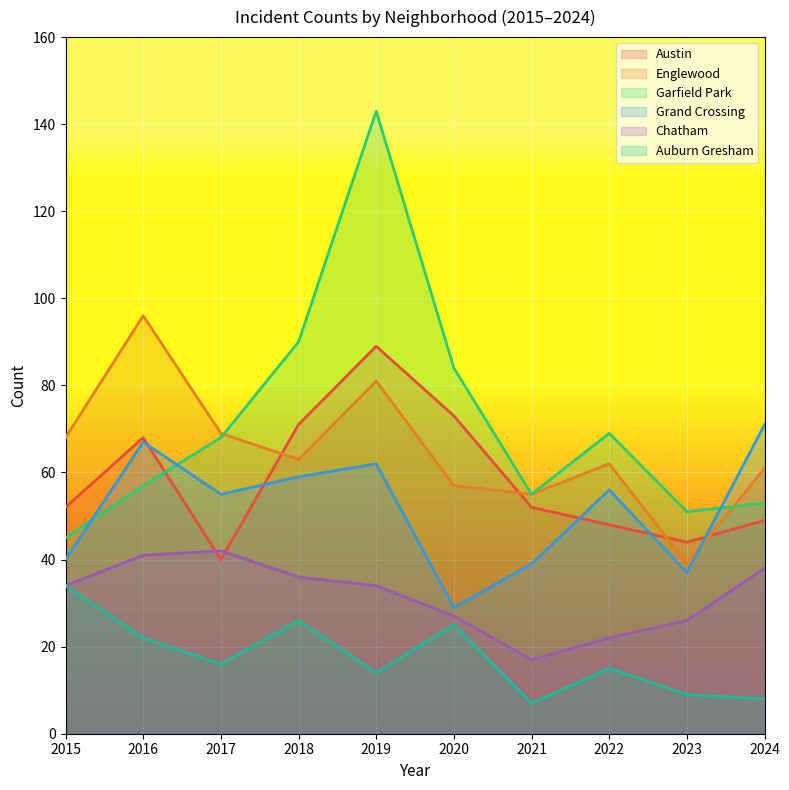

Where does the Austin series first go above 52?

2016